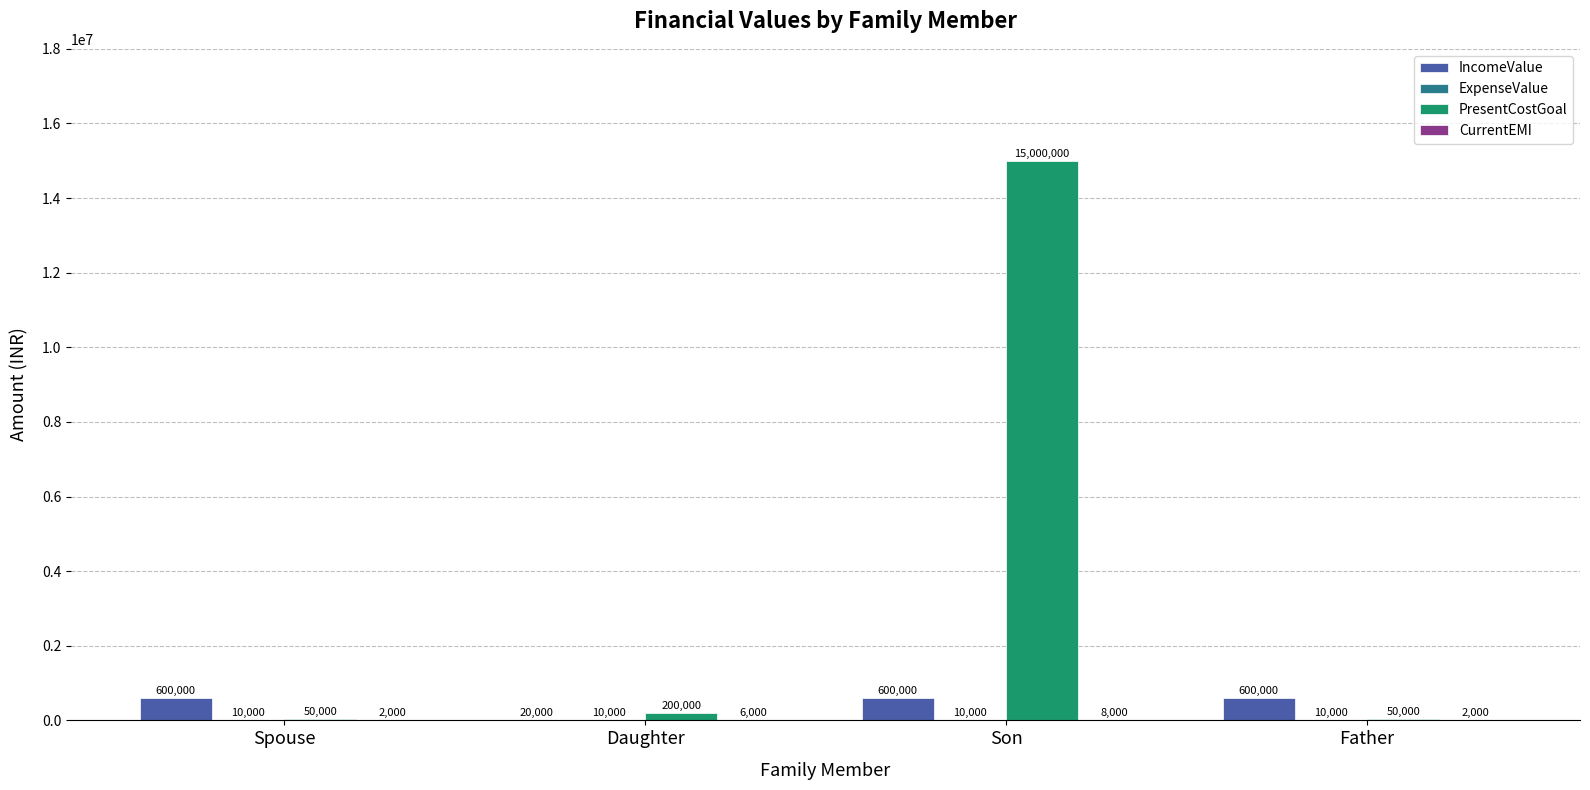

The value of PresentCostGoal at Son is 15000000. True or false?

True